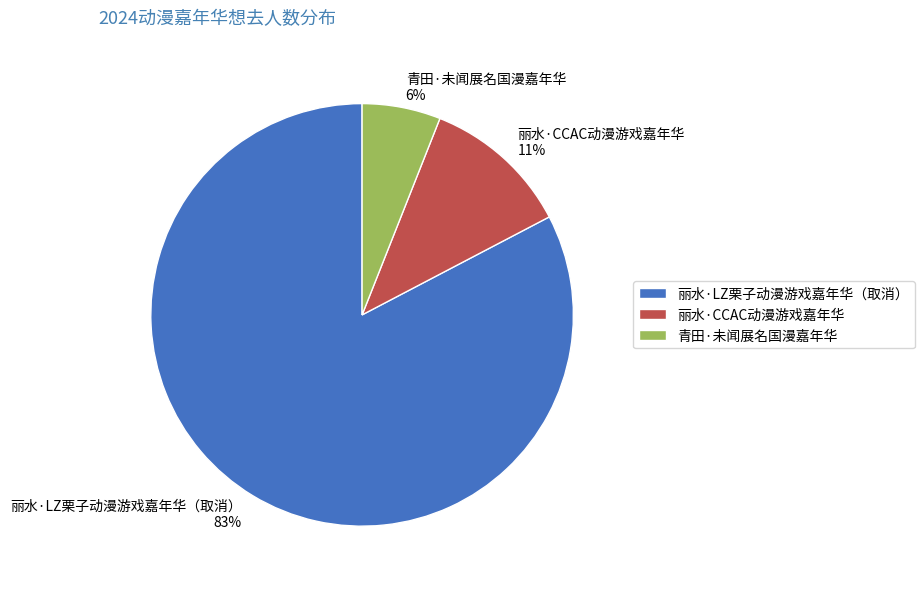

Rank the categories by value from lowest to highest.

青田·未闻展名国漫嘉年华, 丽水·CCAC动漫游戏嘉年华, 丽水·LZ栗子动漫游戏嘉年华（取消）